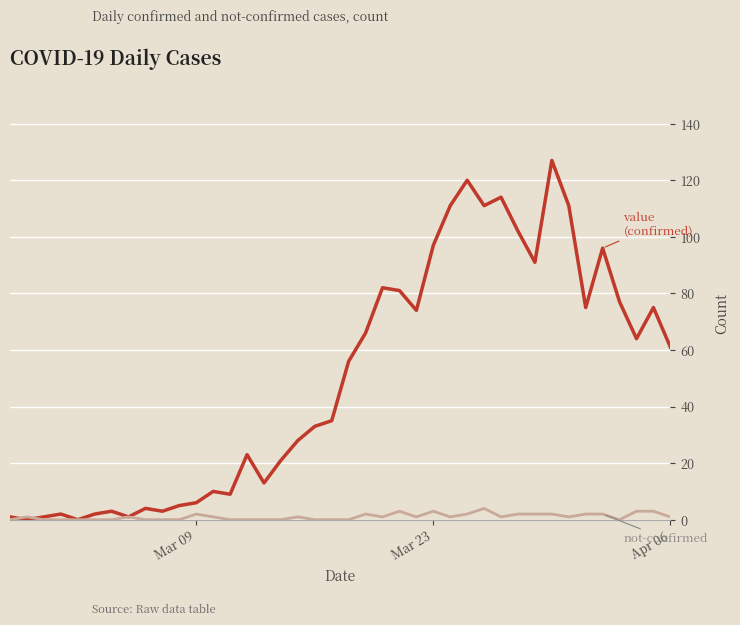

What is the maximum value shown in the chart?

127